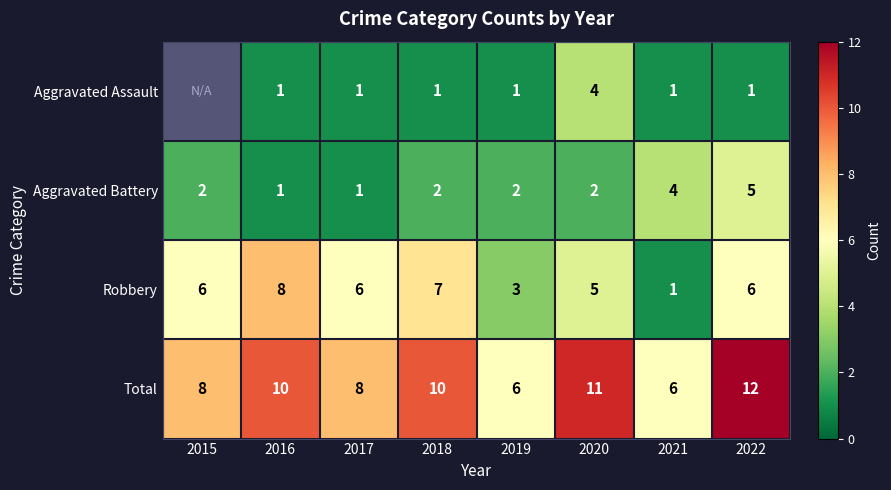

The Aggravated Battery series shows 4 at 2021. True or false?

True